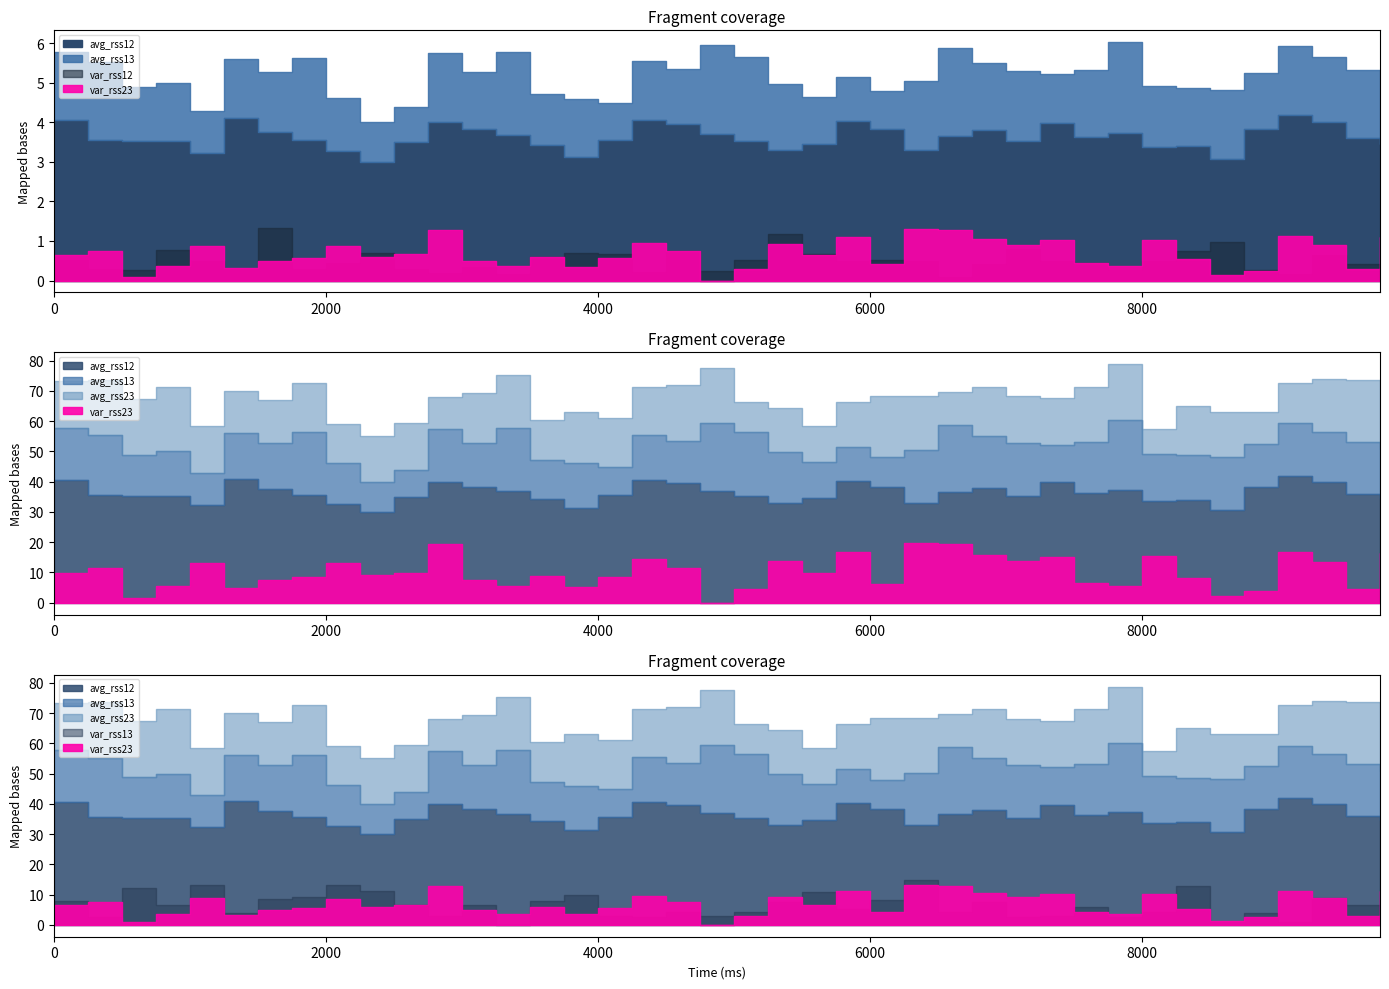

What is the difference between the highest and lowest values at 18?

37.4